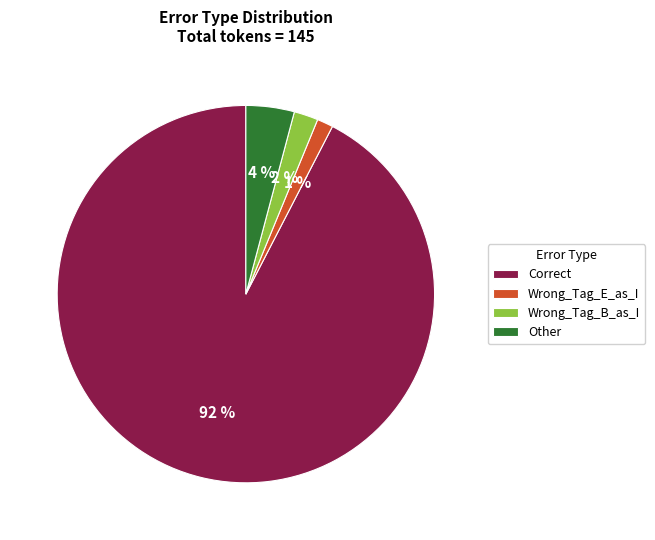

Is the sum of Wrong_Tag_E_as_I and Other greater than half?

No